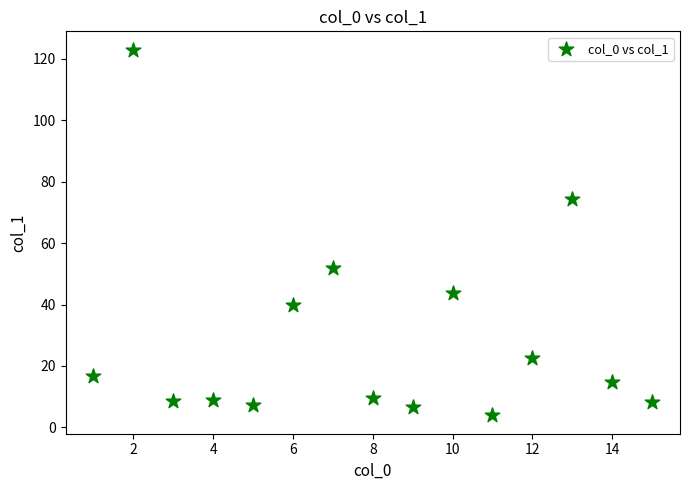

What is the range of Y values (max minus min)?

119.1